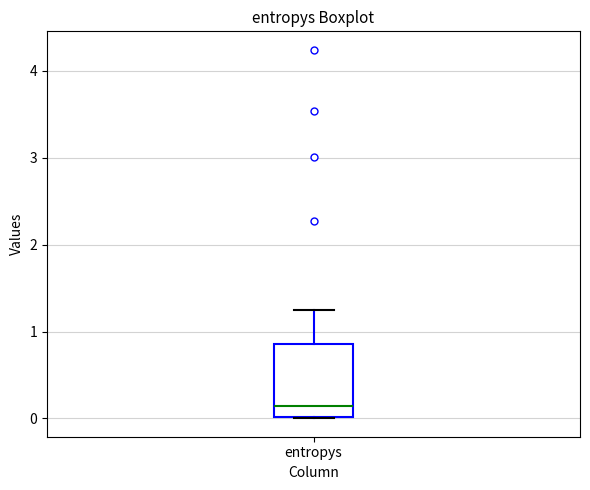

Read this box plot against the y-axis: the position of the median line, the range covered by the box, and the ends of both whiskers. The values are not printed on the chart, so give them approximately, as read against the axis.

median 0.1, box 0.0 to 0.9, whiskers 0.0 to 1.2